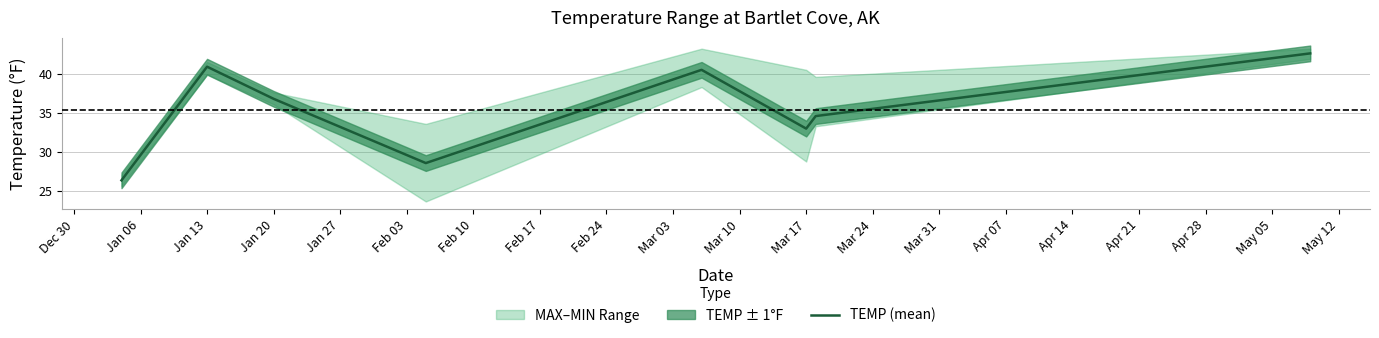

True or false: there are more than 1 points higher than both neighbors.

True